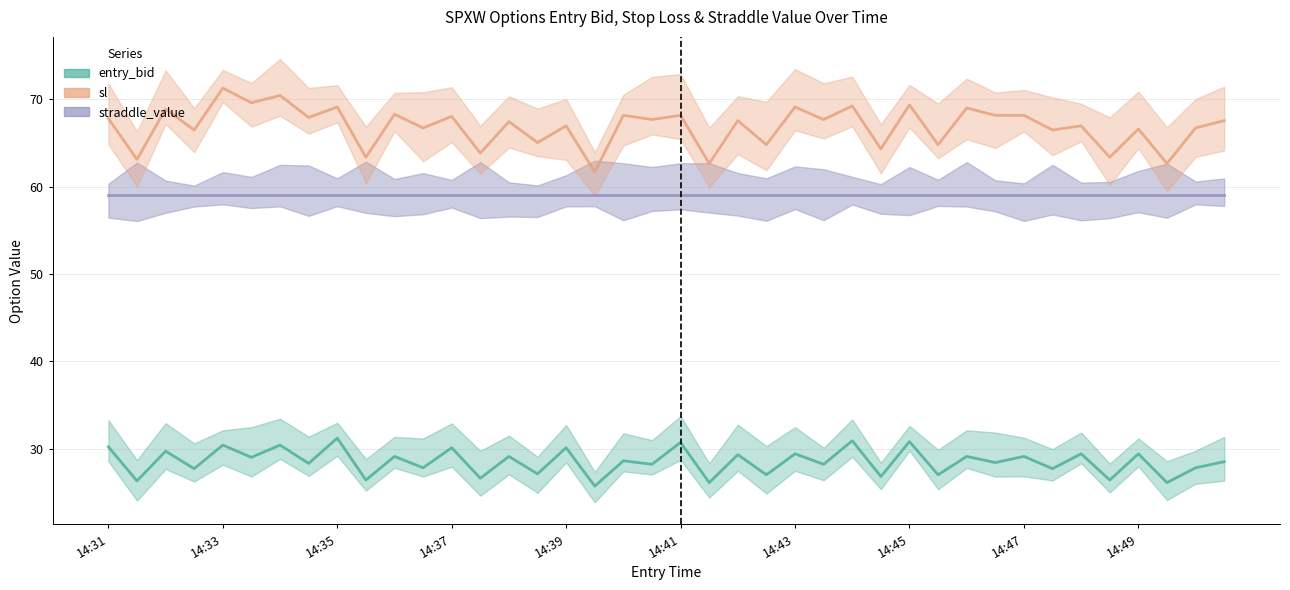

What is the highest value of the entry_bid series?

31.2